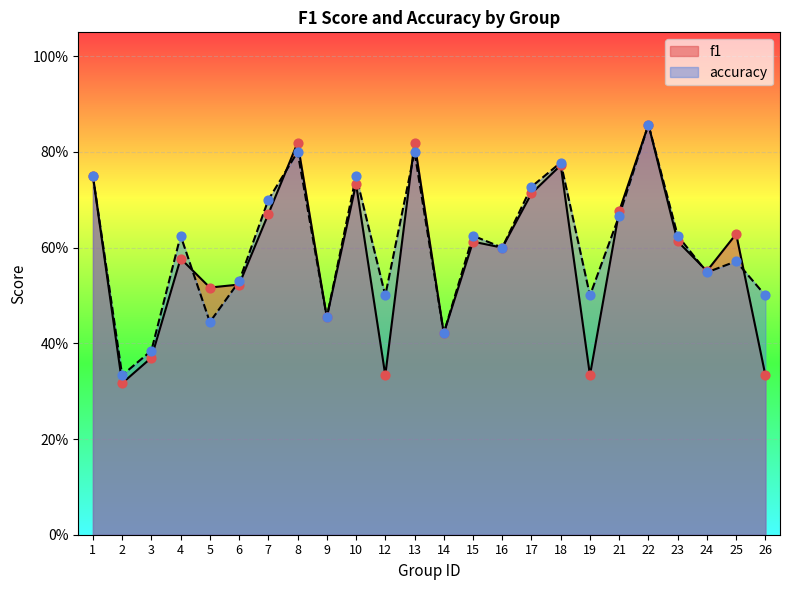

At which category is the sum across all series the highest?

22